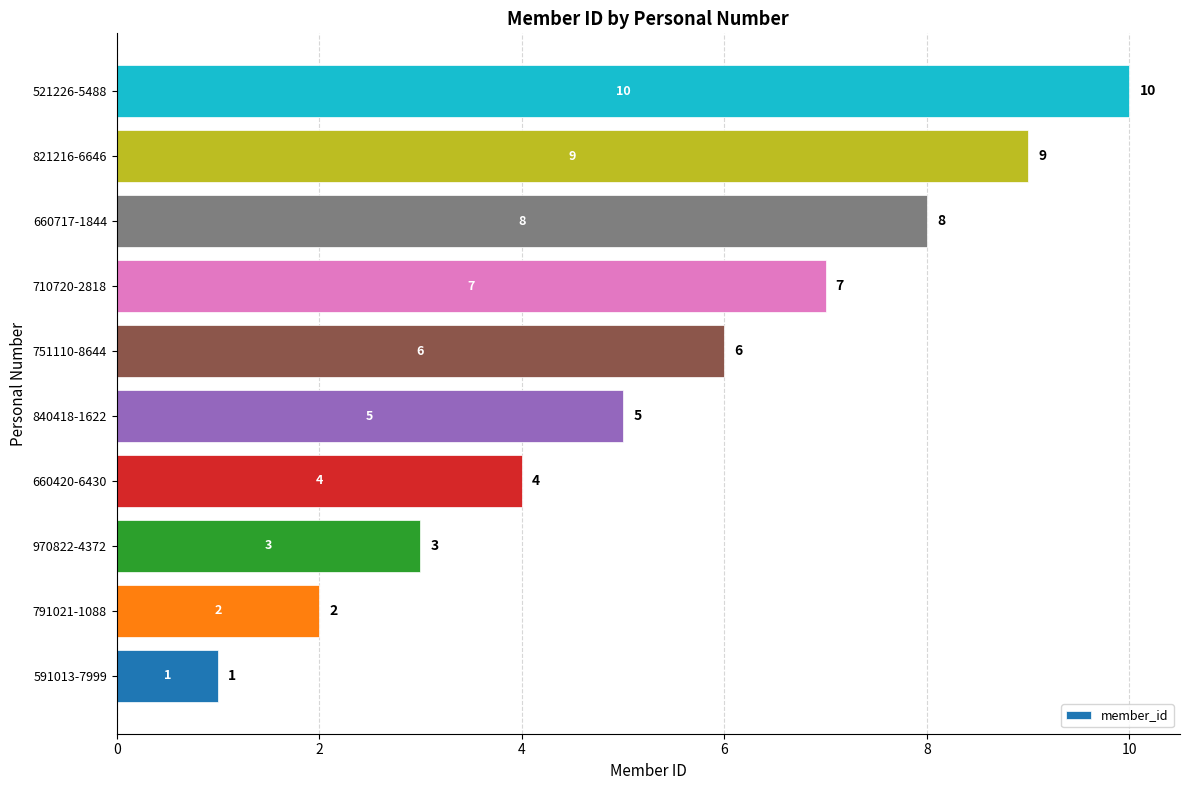

What is the sum of all values?

55